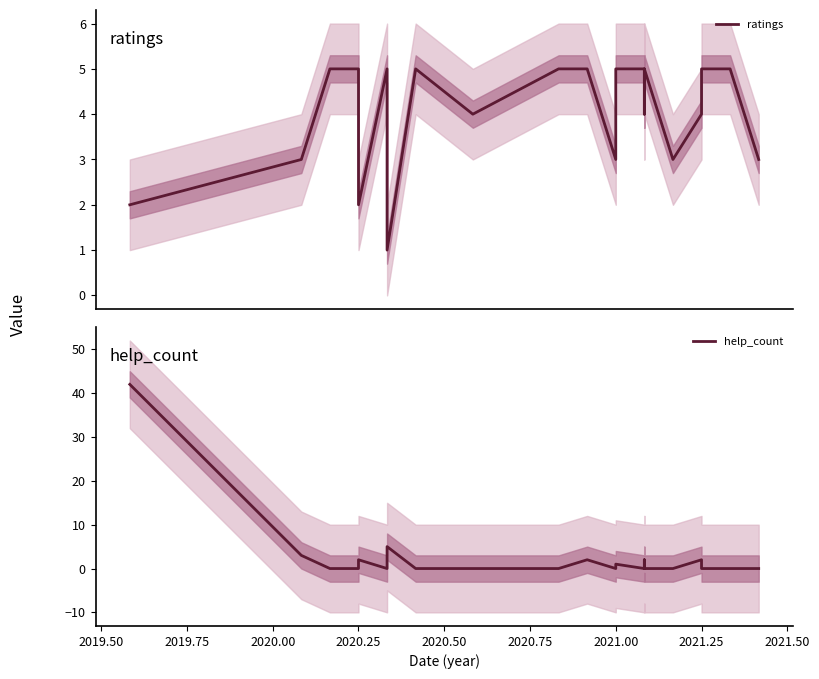

What is the average value of the help_count series?

2